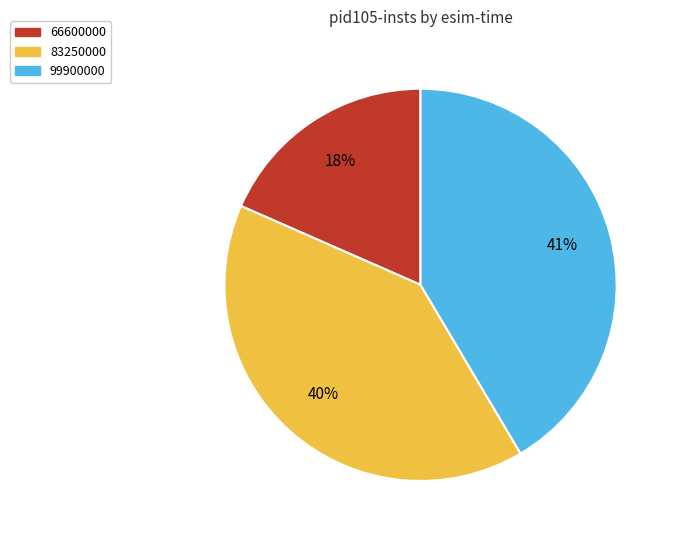

True or false: 83250000 accounts for 29% of the total.

False